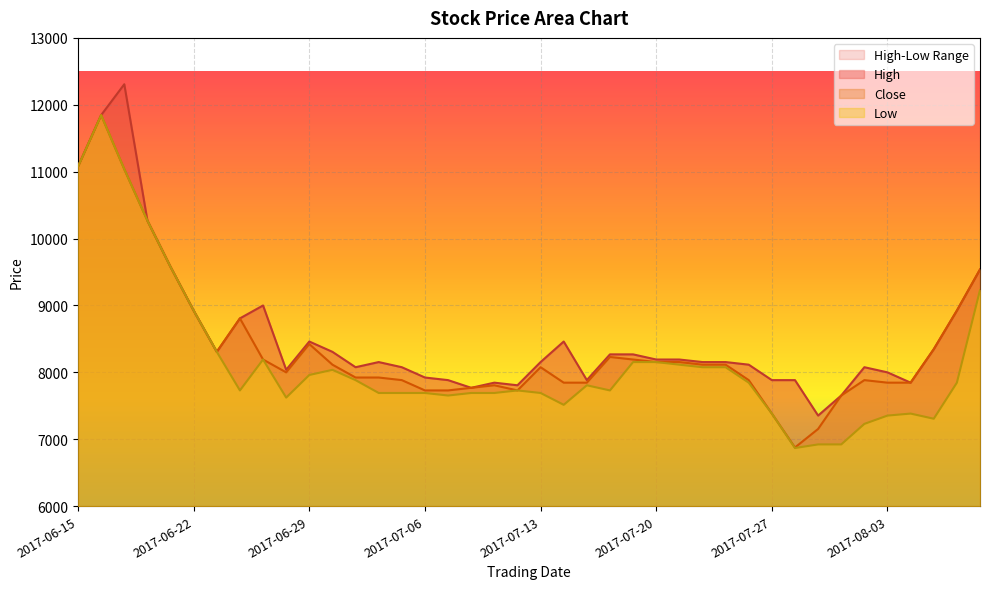

Which has a higher value, 2017-07-05 or 2017-06-23?

2017-06-23